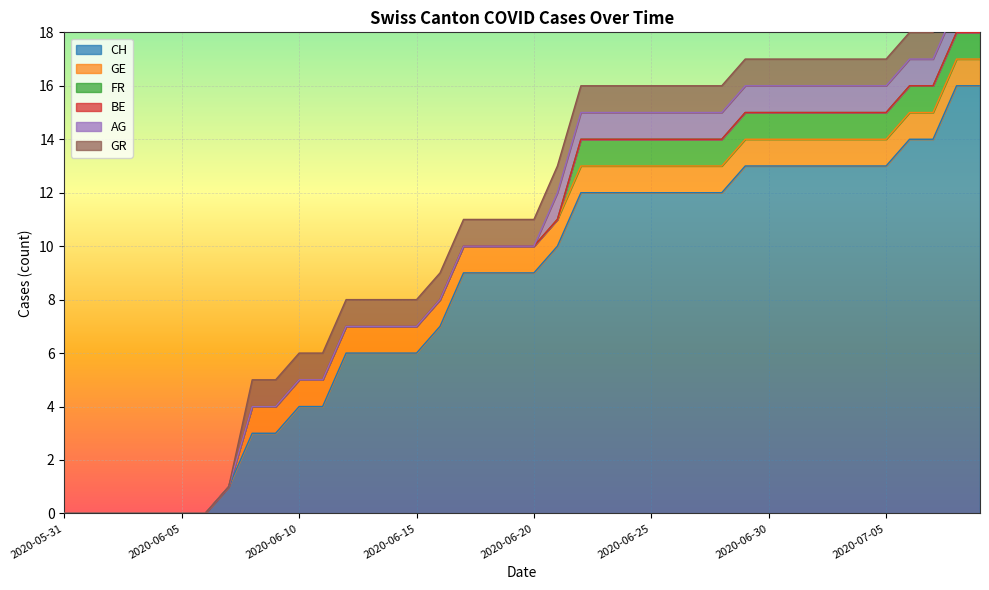

Reading right to left, extract all data points from this chart.

CH: 16	16	14	14	13	13	13	13	13	13	13	12	12	12	12	12	12	12	10	9	9	9	9	7	6	6	6	6	4	4	3	3	1	0	0	0	0	0	0	0
GE: 1	1	1	1	1	1	1	1	1	1	1	1	1	1	1	1	1	1	1	1	1	1	1	1	1	1	1	1	1	1	1	1	0	0	0	0	0	0	0	0
FR: 1	1	1	1	1	1	1	1	1	1	1	1	1	1	1	1	1	1	0	0	0	0	0	0	0	0	0	0	0	0	0	0	0	0	0	0	0	0	0	0
BE: 0	0	0	0	0	0	0	0	0	0	0	0	0	0	0	0	0	0	0	0	0	0	0	0	0	0	0	0	0	0	0	0	0	0	0	0	0	0	0	0
AG: 1	1	1	1	1	1	1	1	1	1	1	1	1	1	1	1	1	1	1	0	0	0	0	0	0	0	0	0	0	0	0	0	0	0	0	0	0	0	0	0
GR: 1	1	1	1	1	1	1	1	1	1	1	1	1	1	1	1	1	1	1	1	1	1	1	1	1	1	1	1	1	1	1	1	0	0	0	0	0	0	0	0